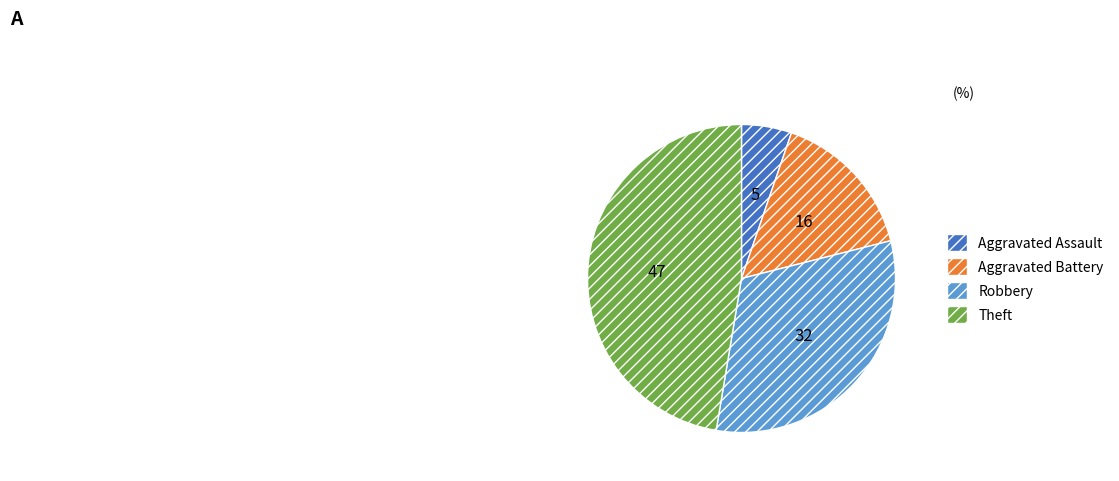

What is the smallest slice in the pie chart?

Aggravated Assault